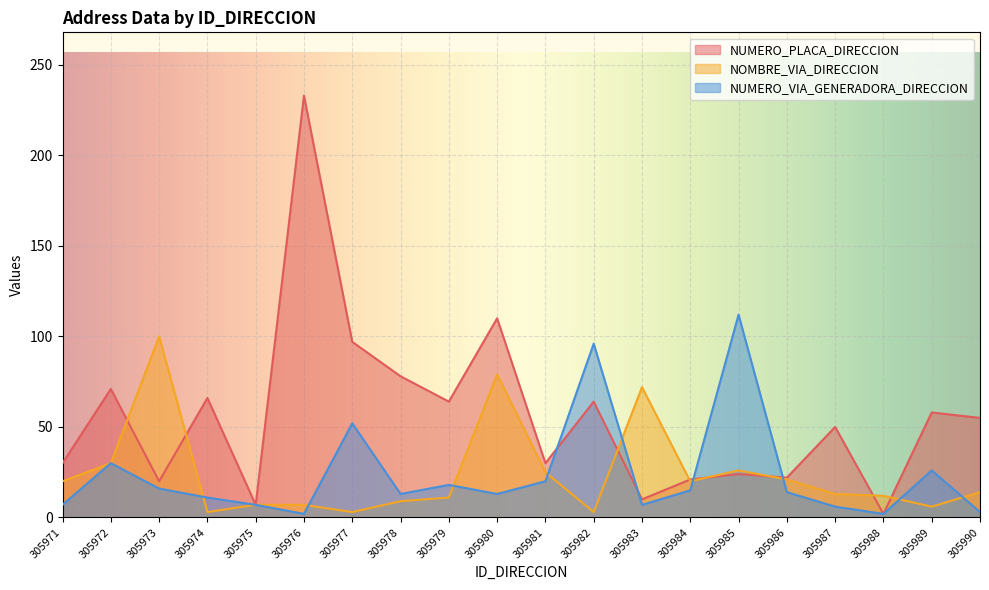

Where is NUMERO_VIA_GENERADORA_DIRECCION nearest to the value 57?

305977